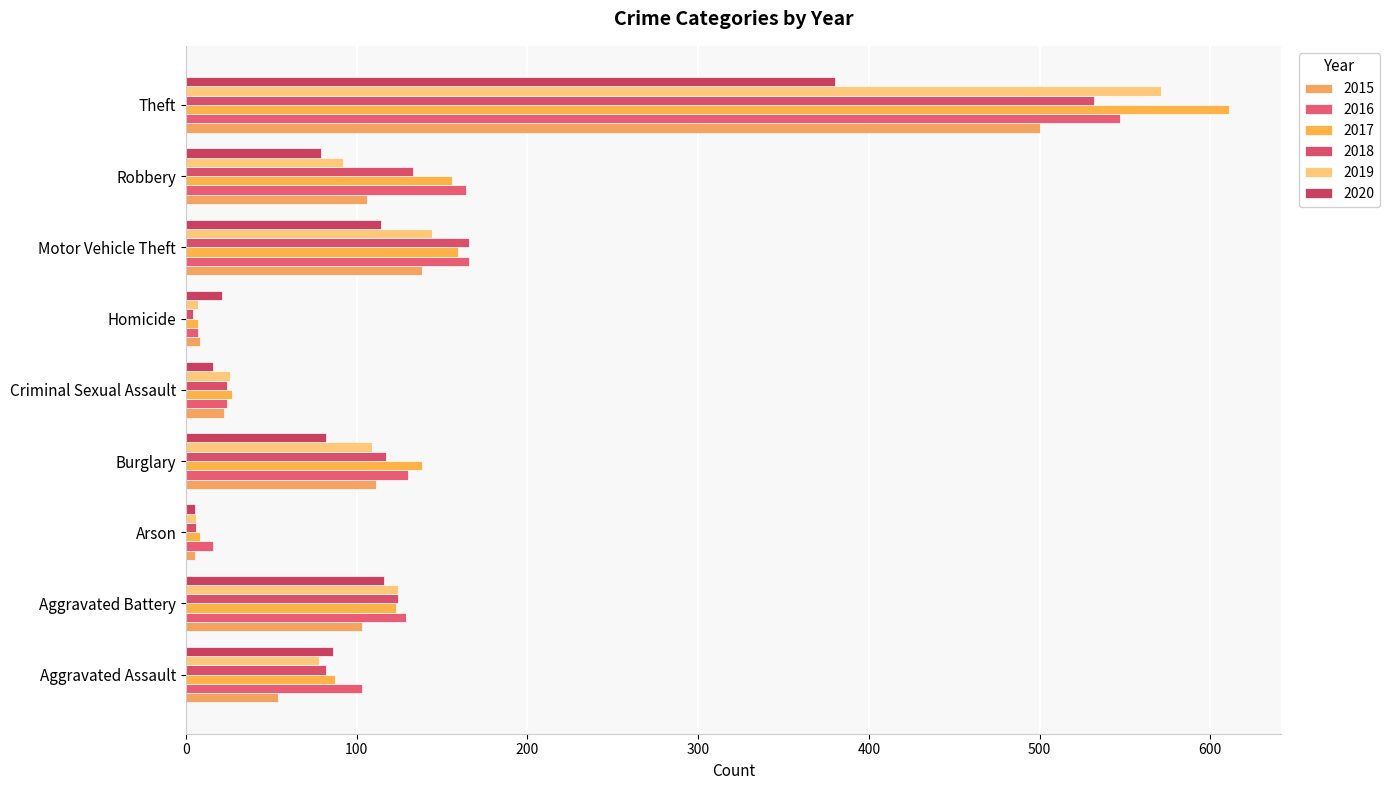

What is the total value across all series at Robbery?

730